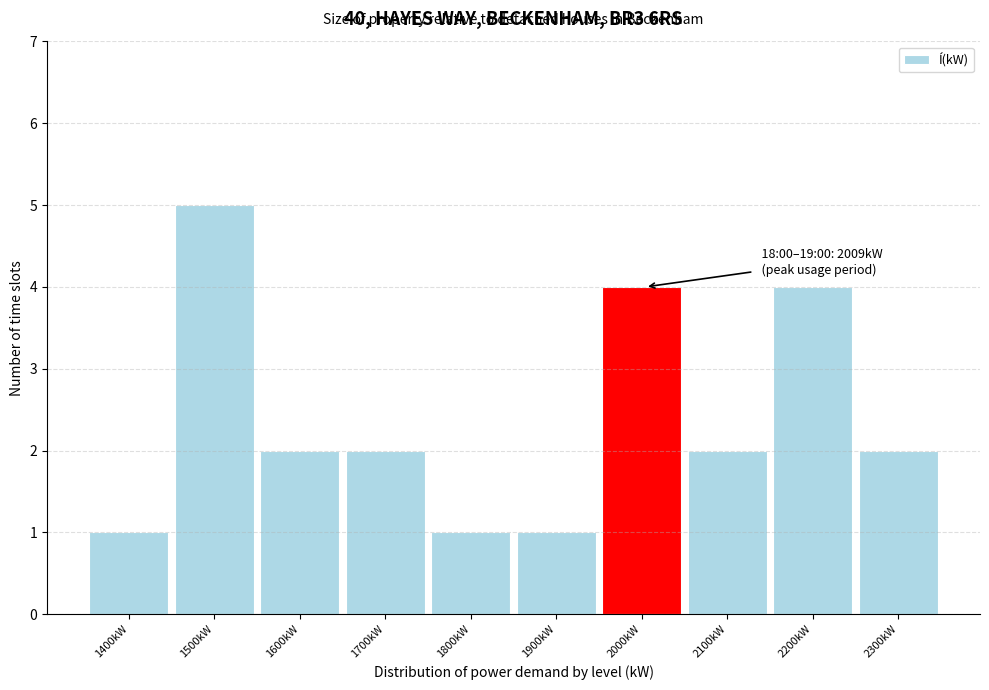

Reading left to right, extract all data points from this chart.

1400kW=1	1500kW=5	1600kW=2	1700kW=2	1800kW=1	1900kW=1	2000kW=4	2100kW=2	2200kW=4	2300kW=2